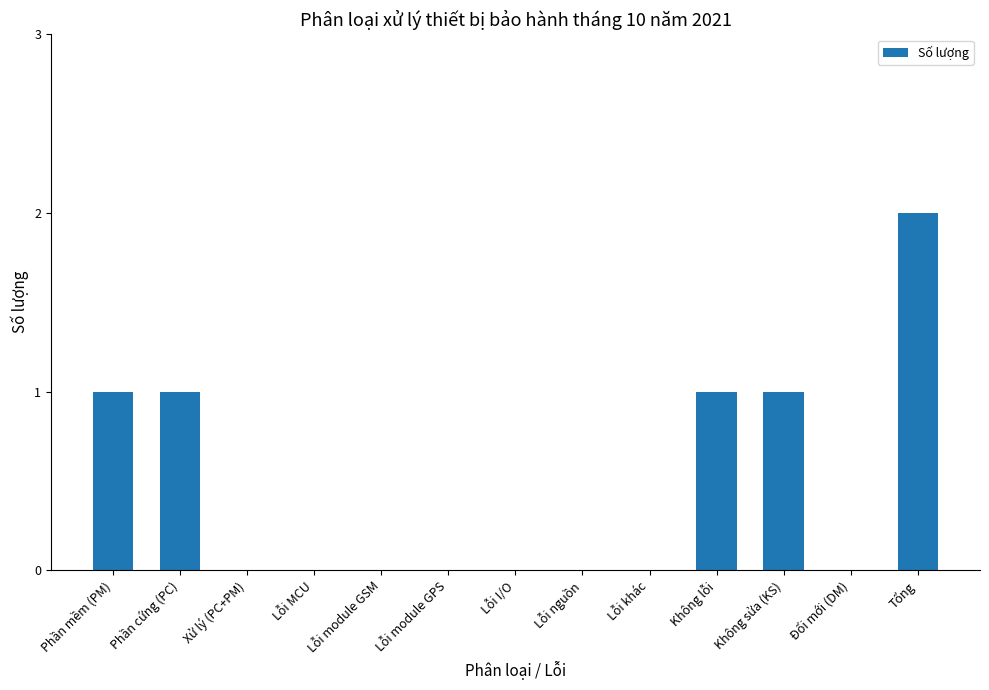

Between Lỗi module GPS and Không lỗi, which is larger?

Không lỗi